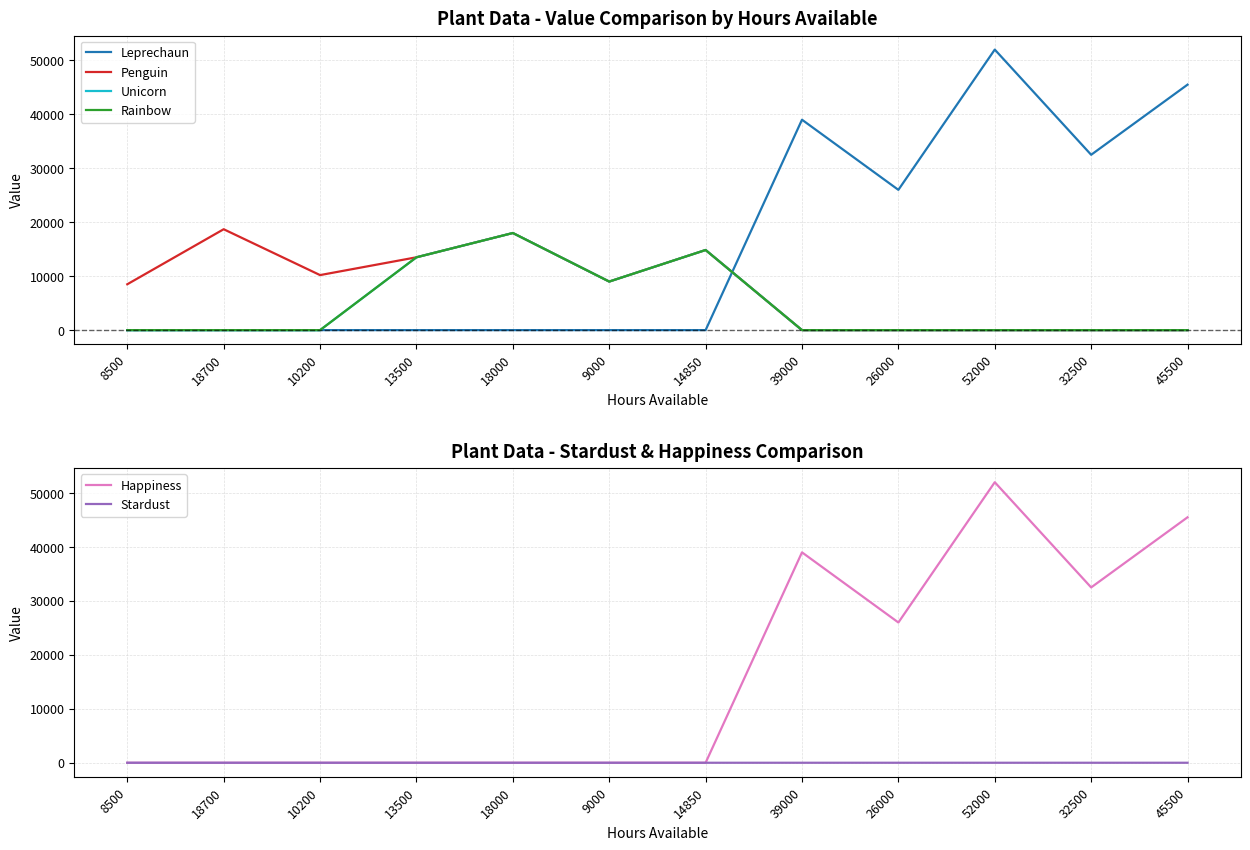

Rank the series by their maximum value, from highest to lowest.

Leprechaun, Happiness, Penguin, Unicorn, Rainbow, Stardust